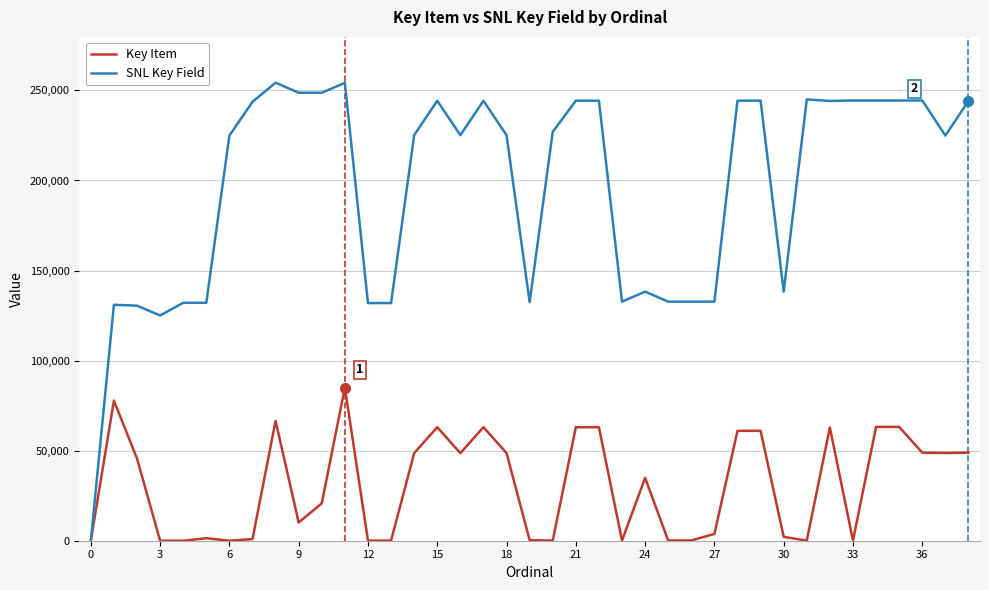

Rank the series by their maximum value, from lowest to highest.

Key Item, SNL Key Field